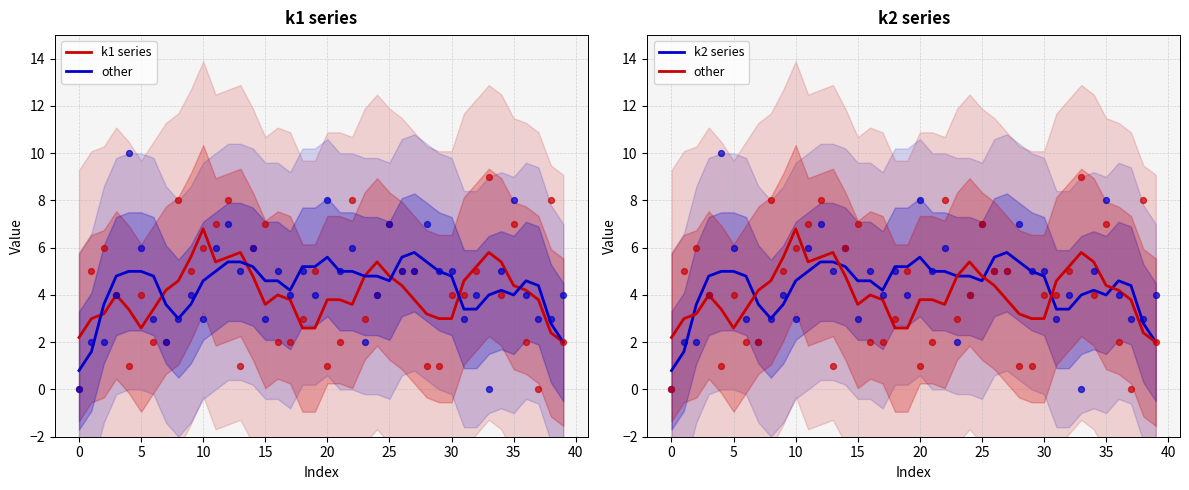

Which series reaches the maximum Y coordinate?

k1 series